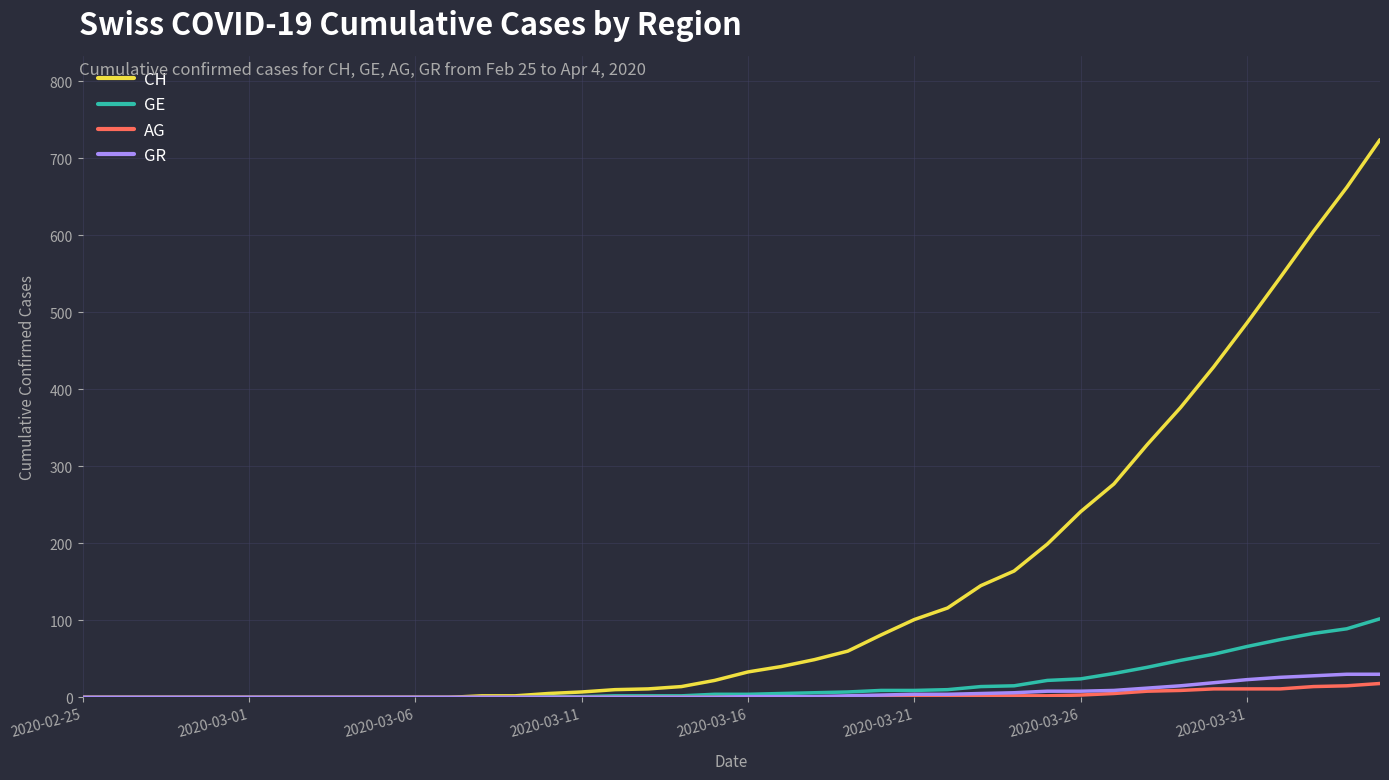

Which series has the largest range (max minus min)?

CH